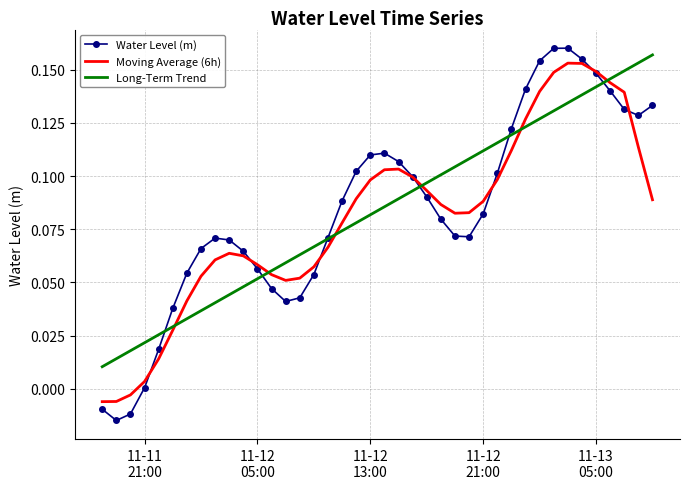

Which series has the widest spread of values?

Water Level (m)